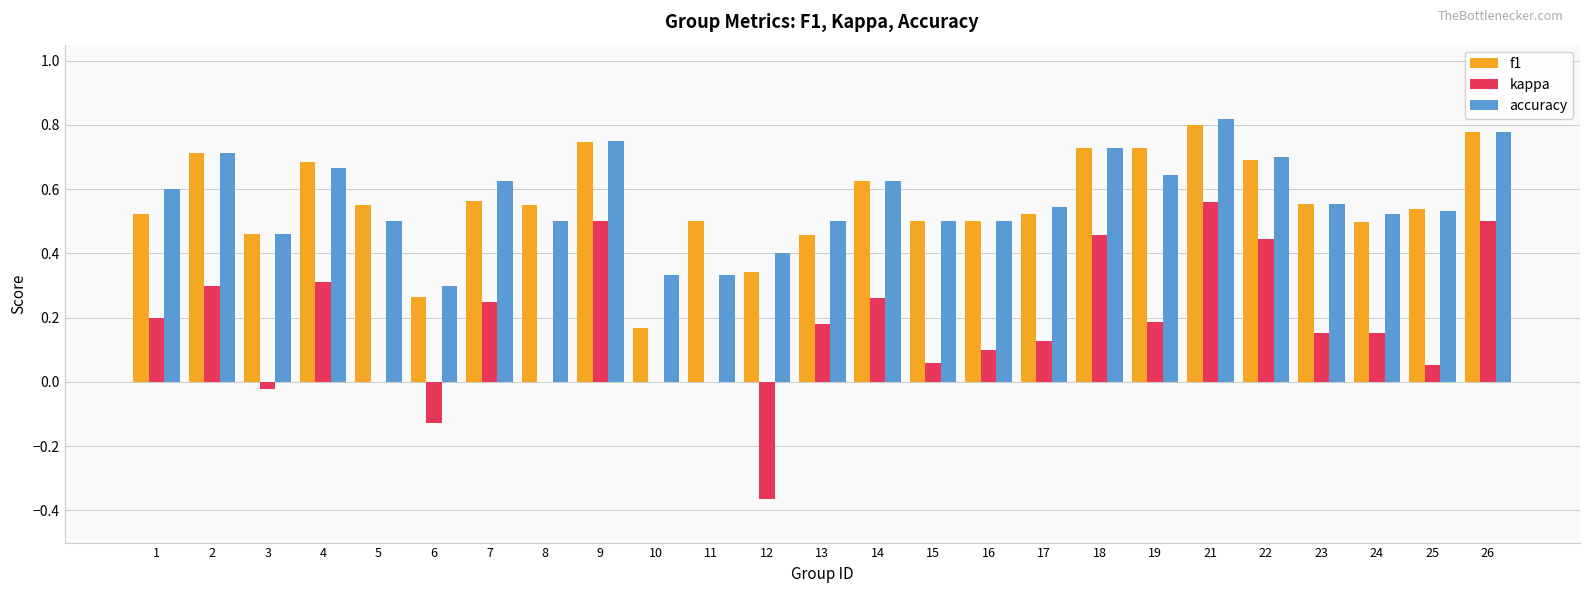

True or false: f1 has a value of 0.6 at 7.

True